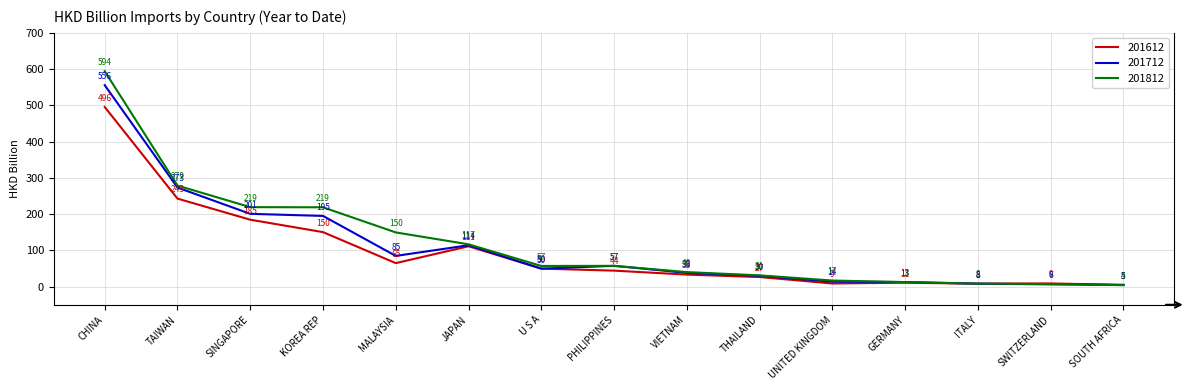

At which label does 201812 first exceed 57?

CHINA